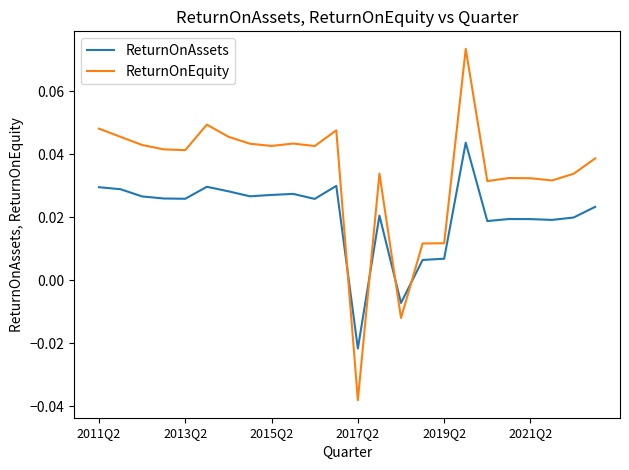

Which series has the largest range (max minus min)?

ReturnOnEquity